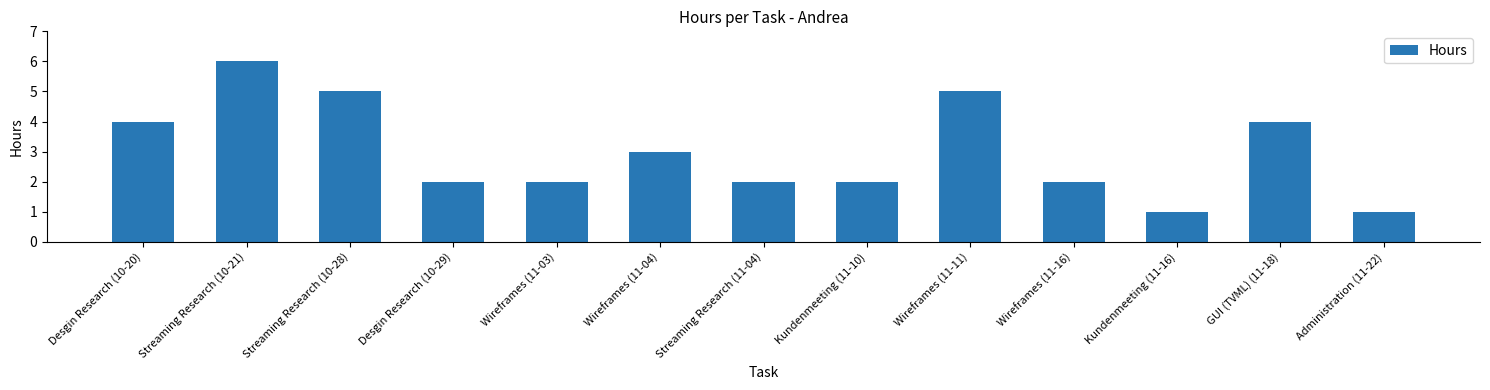

What is the value of the 11th bar from the left?

1